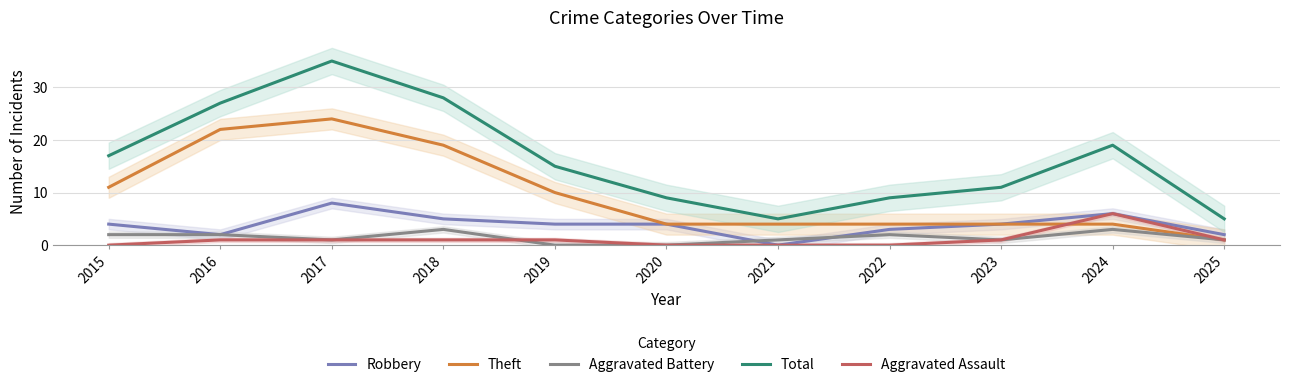

What is the difference between the maximum and minimum values in the Aggravated Battery series?

3